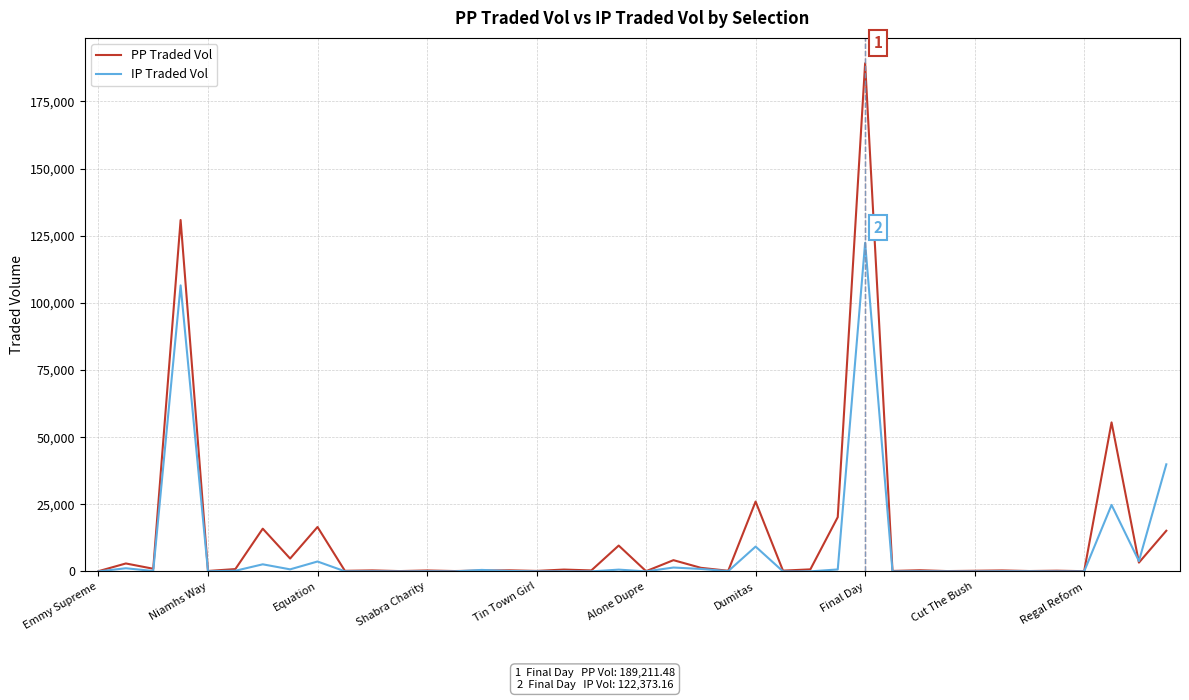

Which series has the widest spread of values?

PP Traded Vol